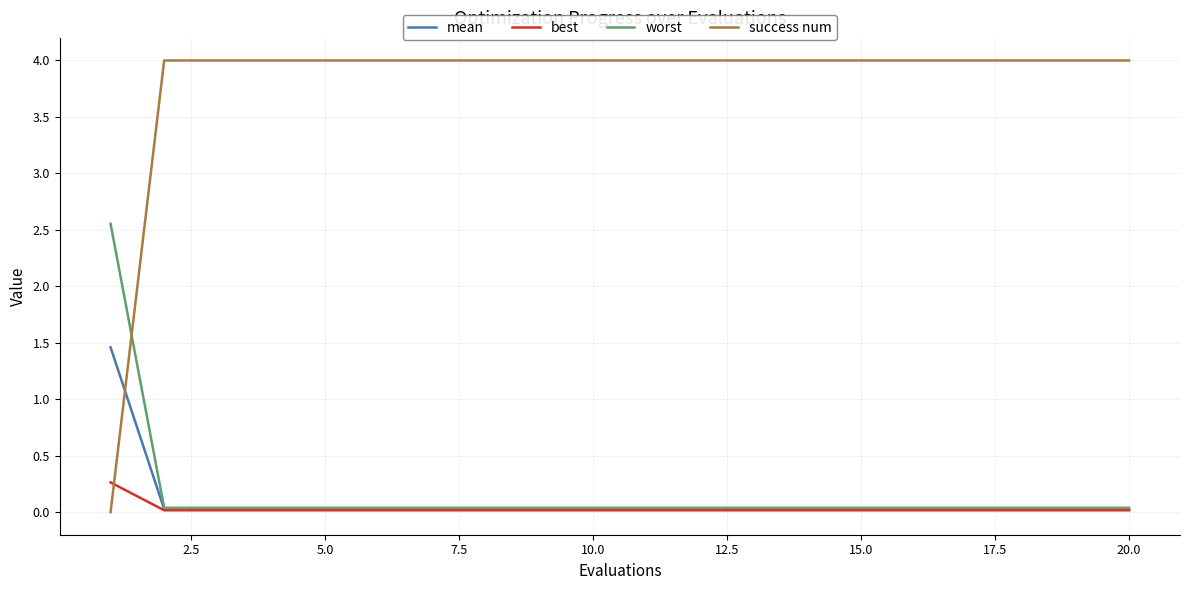

Does the chart have visible grid lines?

Yes